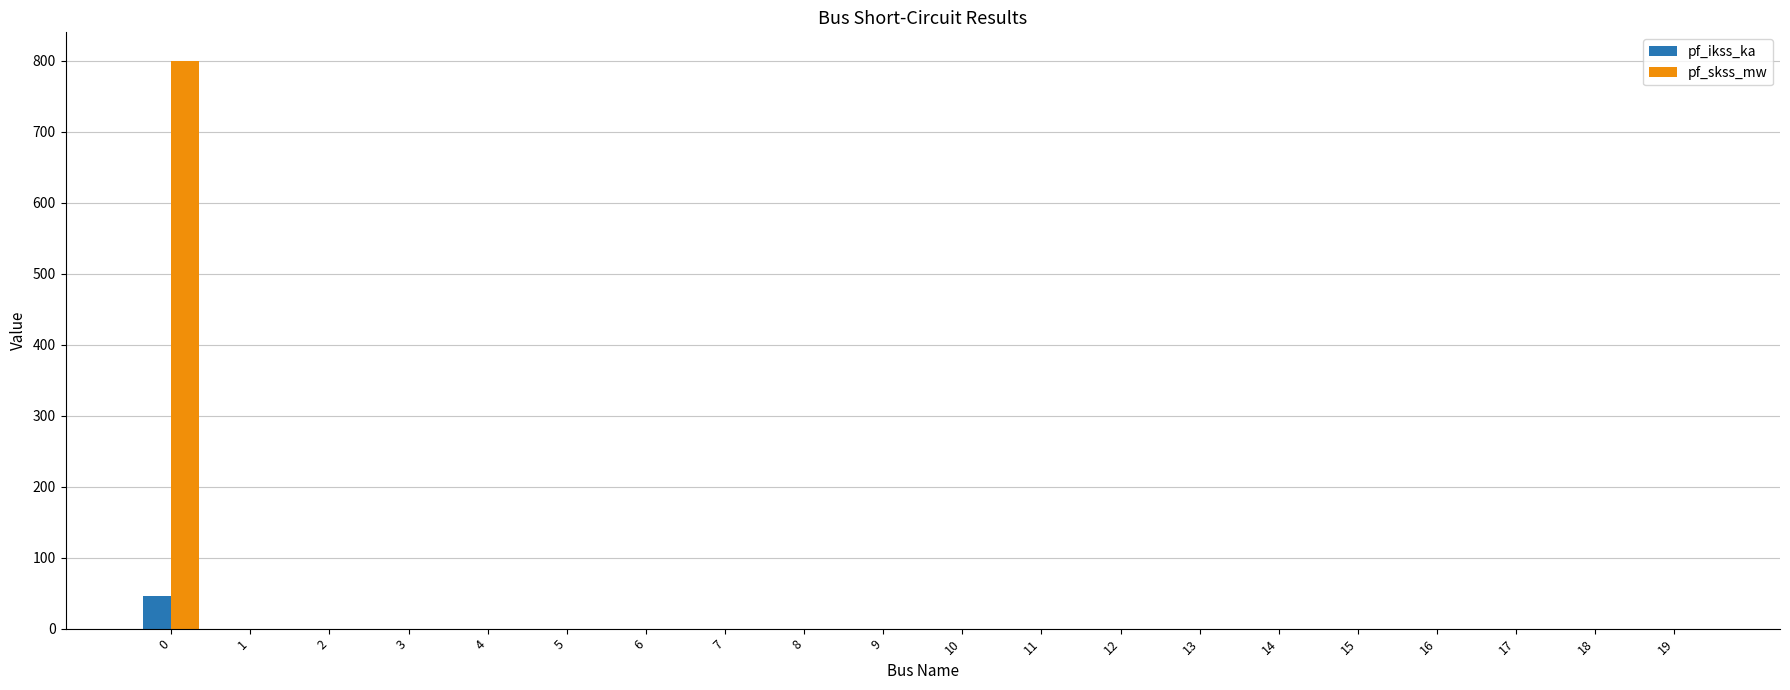

What is the maximum value shown in the chart?

800.0